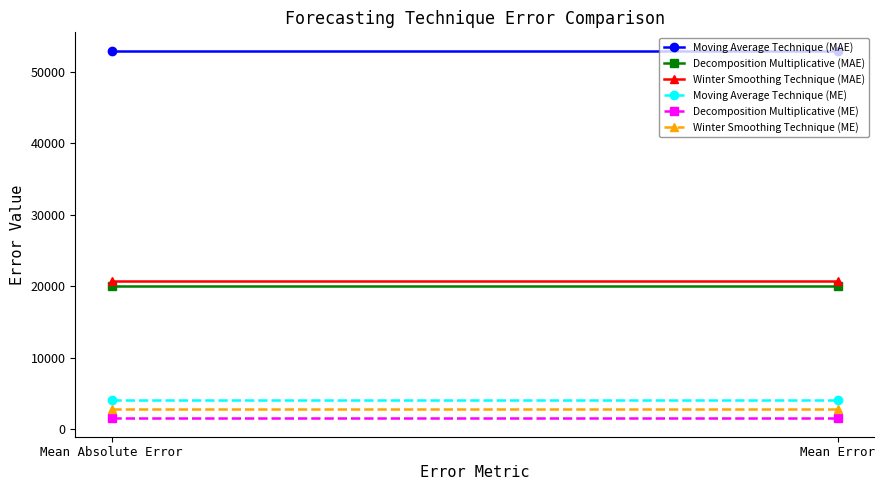

What is the difference between the highest and lowest values at Mean Absolute Error?

51491.9